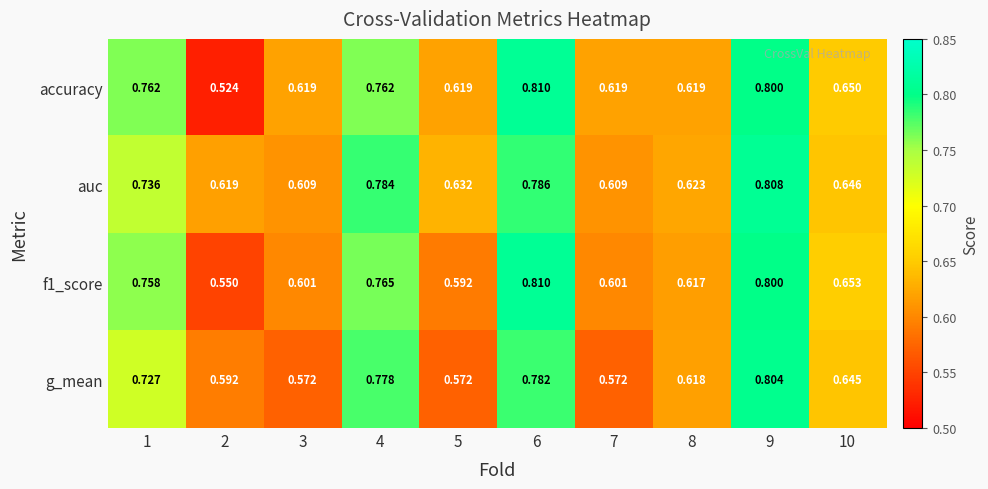

Between 1 and 4, which series saw the biggest shift?

g_mean